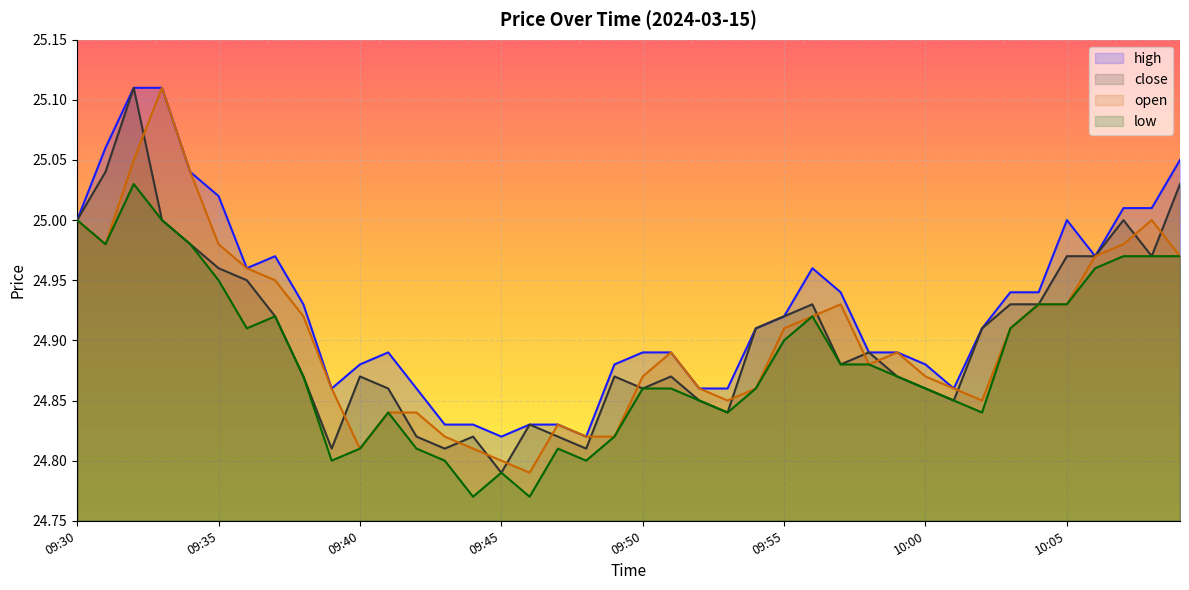

True or false: close and low intersect in this chart.

False